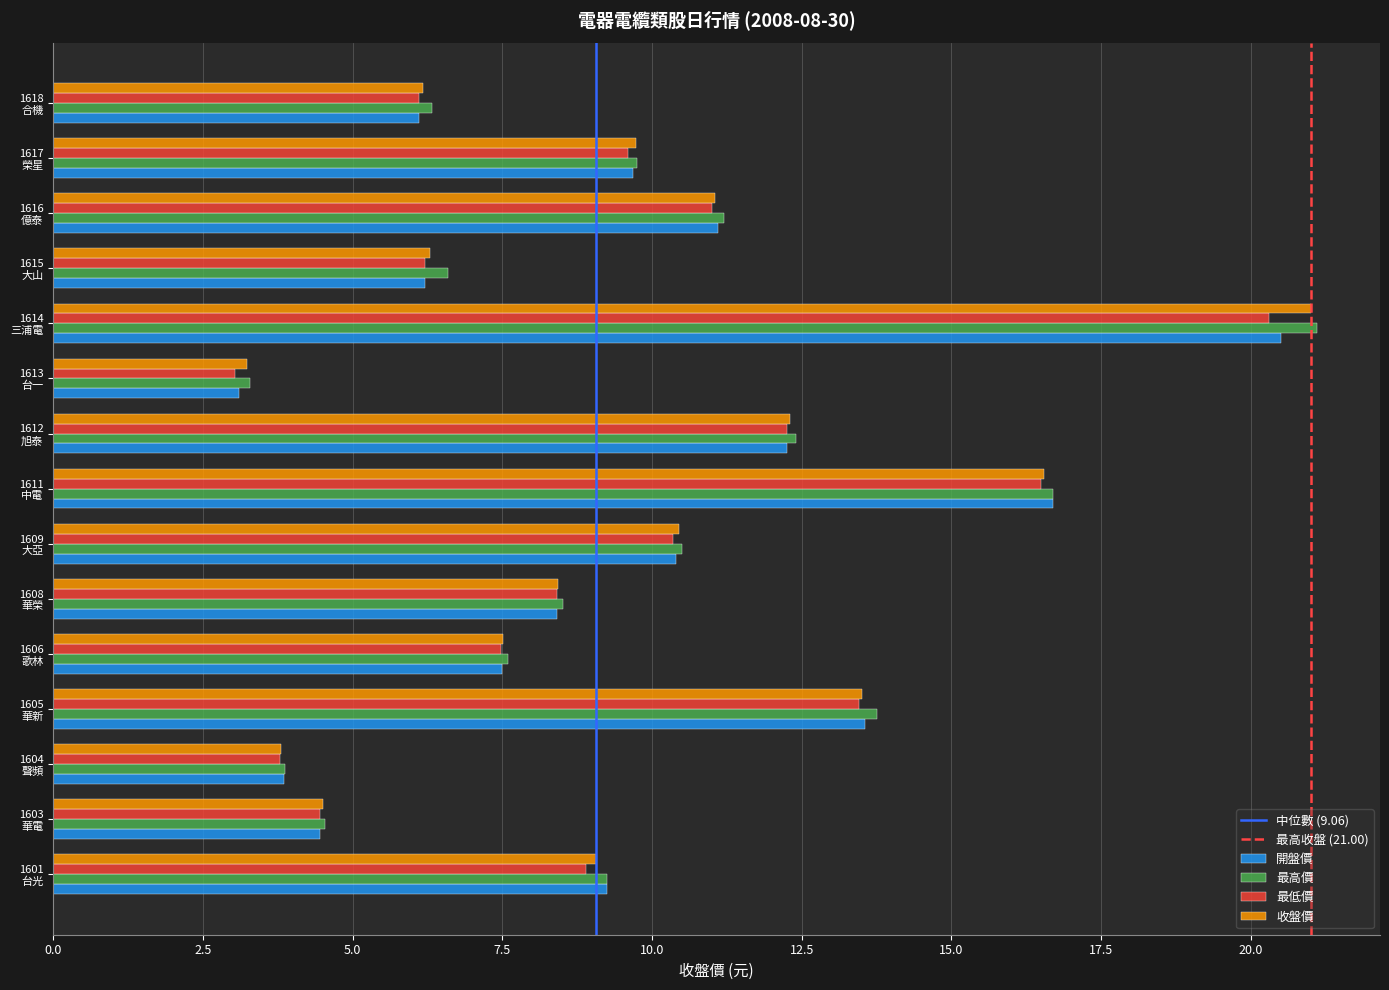

Which series has the widest spread of values?

最高價